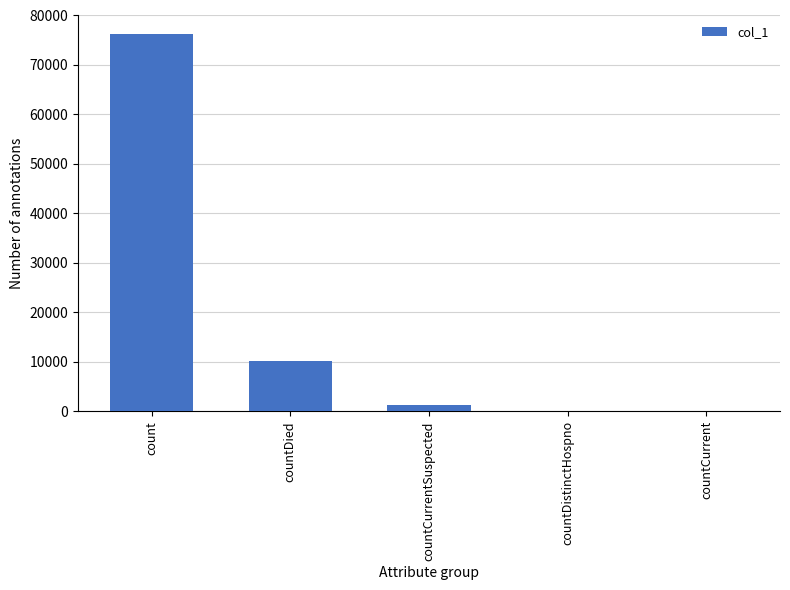

Reading left to right, list all the values displayed in this chart.

count=76299	countDied=10264	countCurrentSuspected=1373	countDistinctHospno=0	countCurrent=0